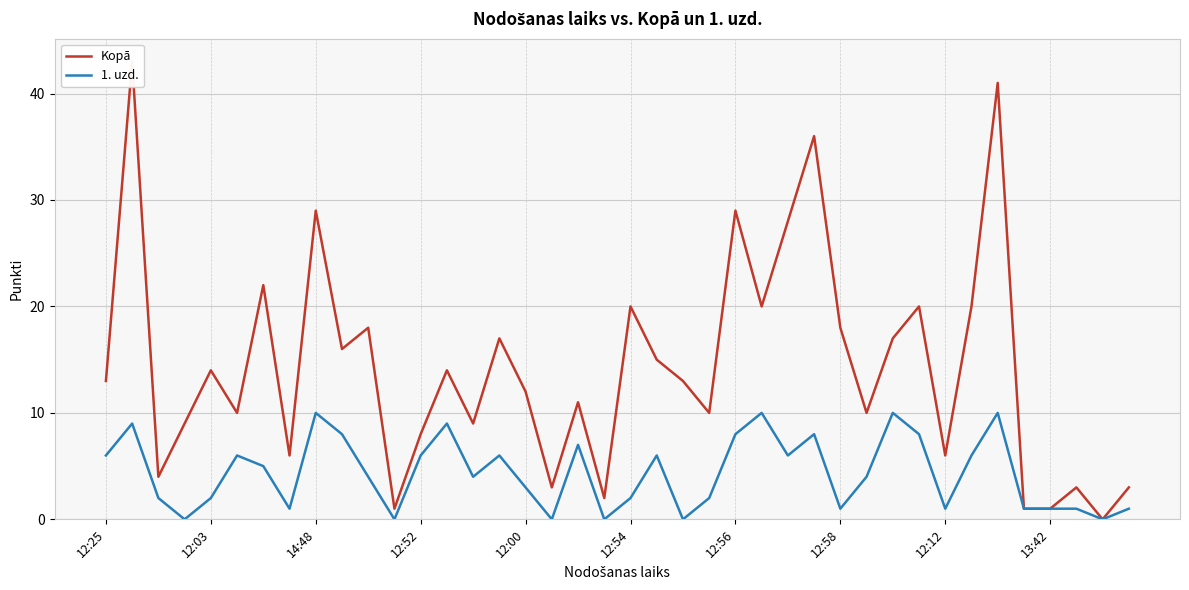

True or false: 1. uzd. and Kopā cross at least once.

False